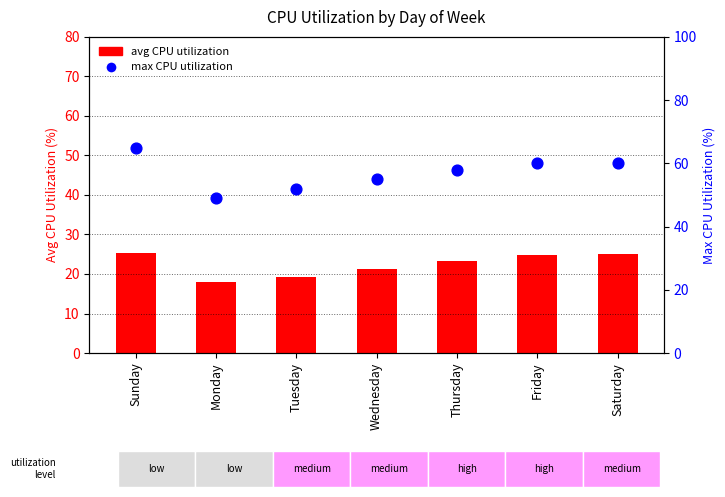

Which series has the largest total across all categories?

max CPU utilization